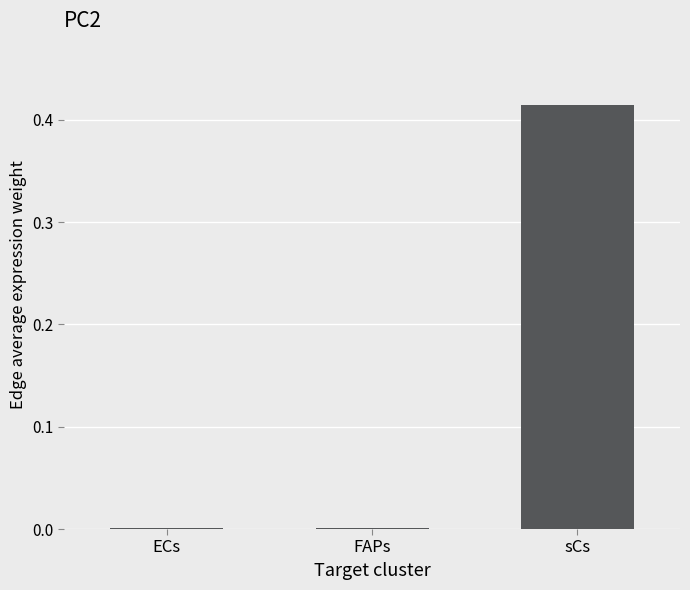

What is the average value?

0.1